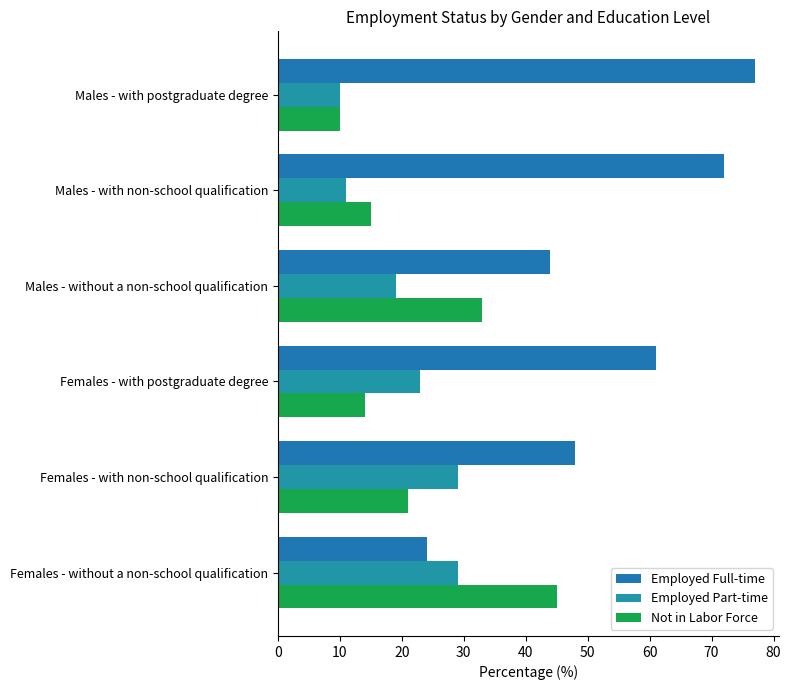

How many series are shown in this chart?

3